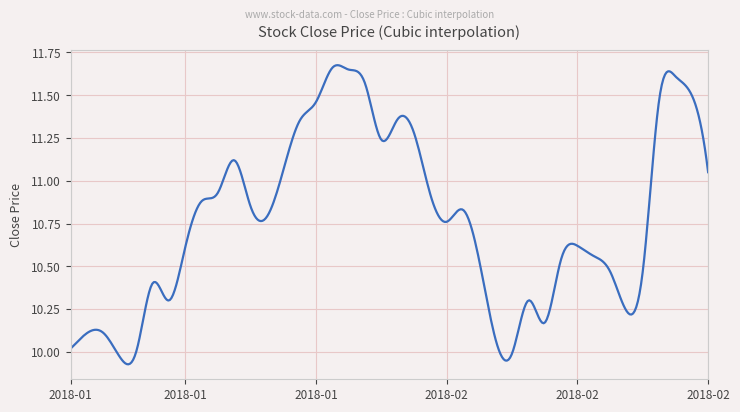

What is the difference between the maximum and minimum values?

1.7